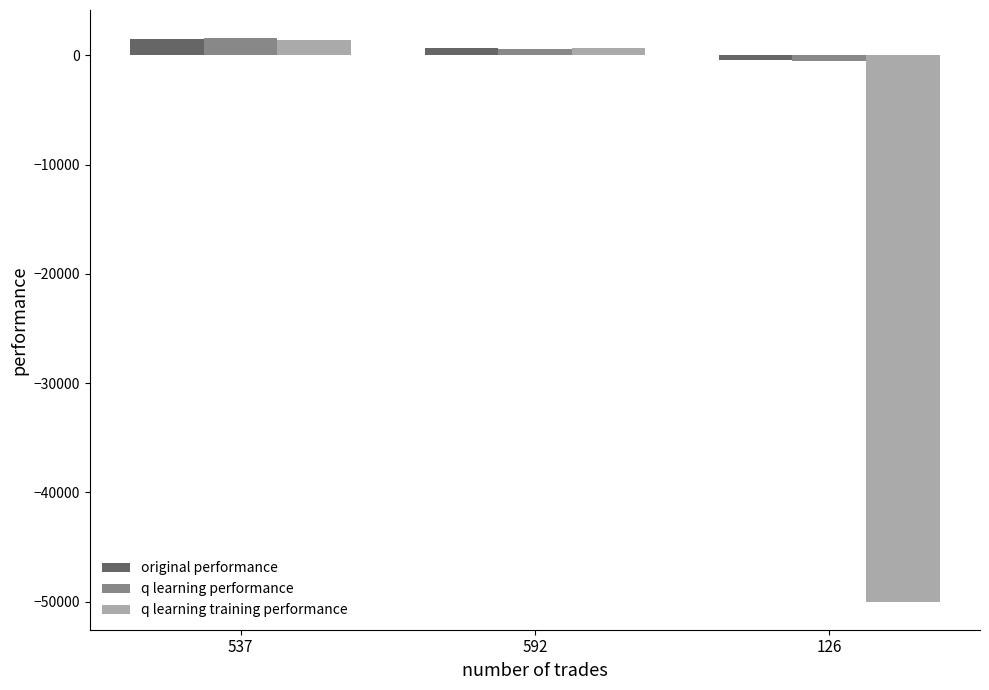

What is the maximum value shown in the chart?

1579.4